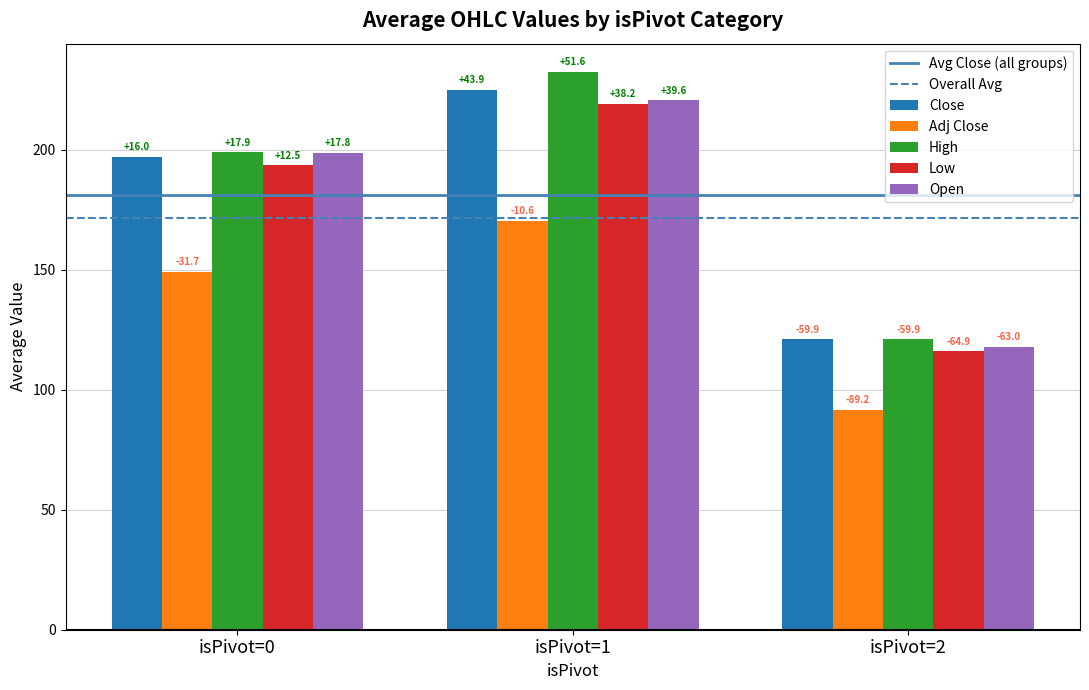

Are the bars horizontal?

No